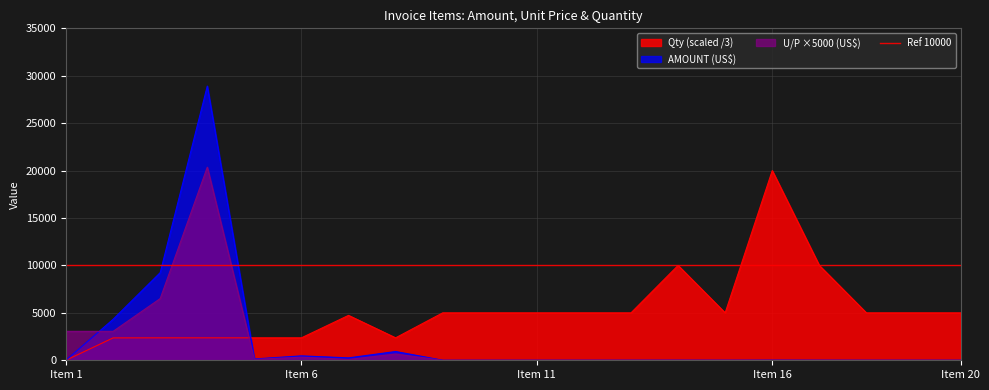

Which series has the largest total across all categories?

Qty